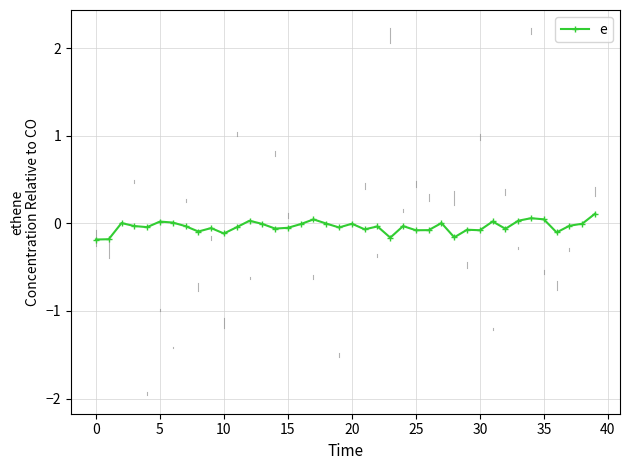

What is the value of the 24th point from the left?

-0.2